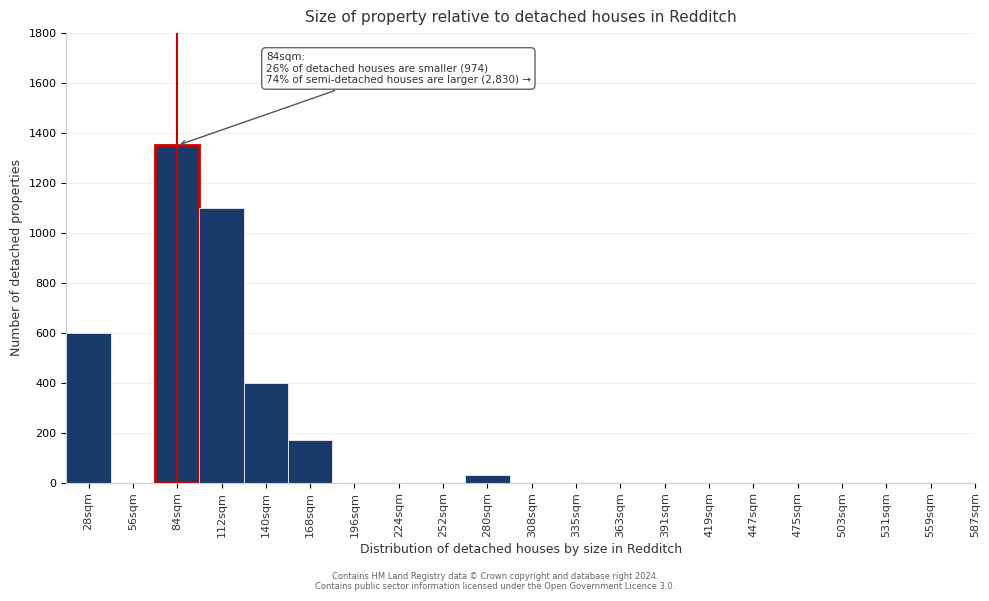

Reading right to left, extract all data points from this chart.

559sqm=0	531sqm=0	503sqm=0	475sqm=0	447sqm=0	419sqm=0	391sqm=0	363sqm=0	335sqm=0	308sqm=0	280sqm=30	252sqm=0	224sqm=0	196sqm=0	168sqm=170	140sqm=400	112sqm=1100	84sqm=1350	56sqm=0	28sqm=600